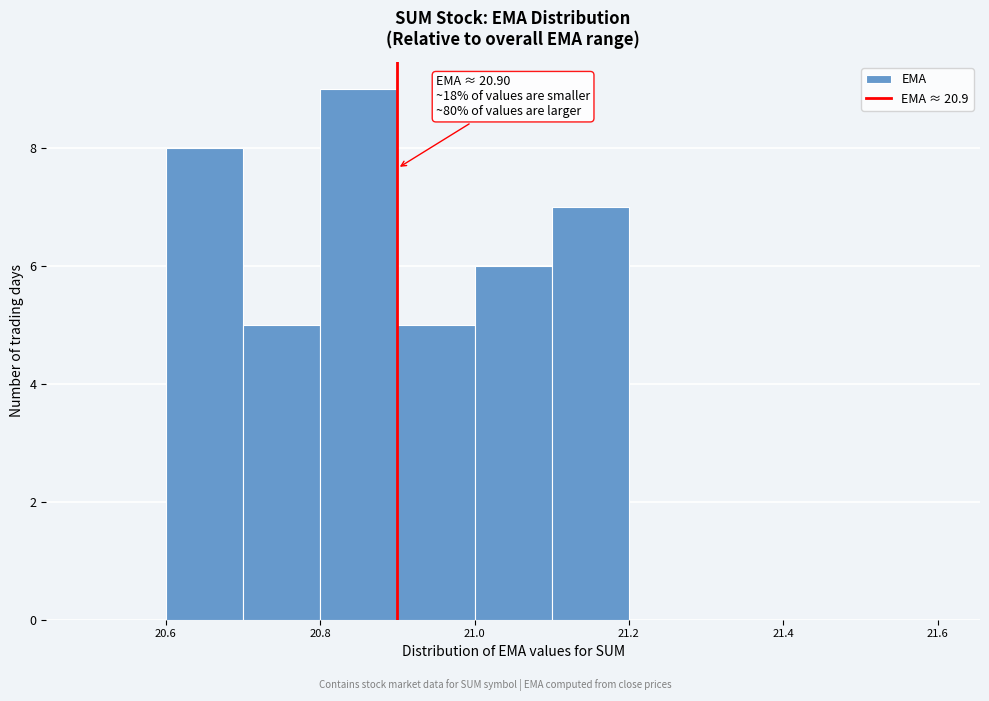

Which range on the x-axis has the tallest bar?

20.8 to 20.9